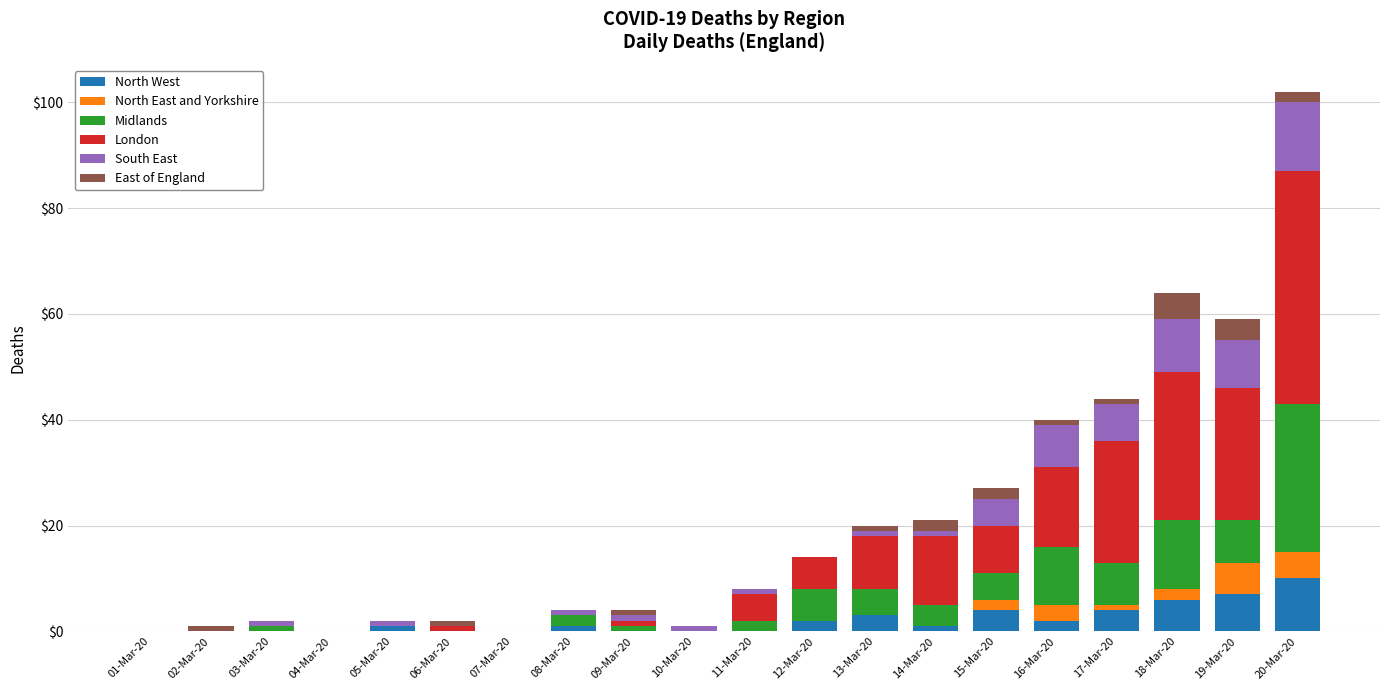

At which label does North West reach its peak?

20-Mar-20